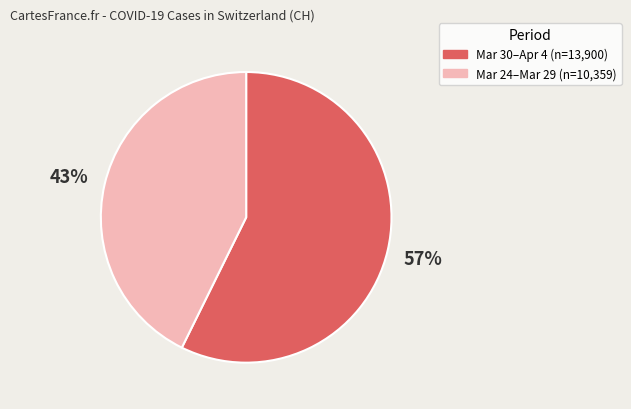

Does any single category account for the majority?

Yes